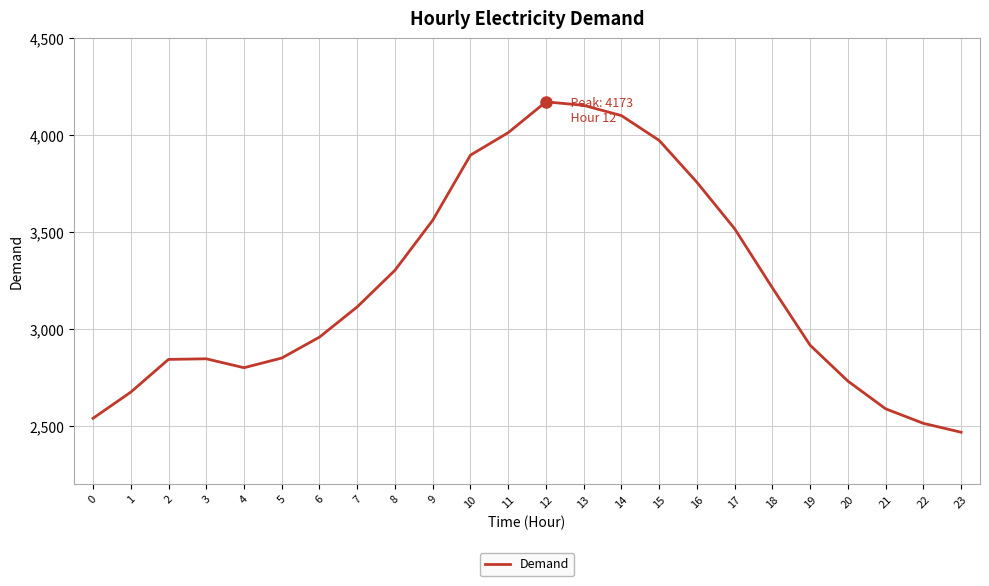

What is the difference between the maximum and minimum values?

1705